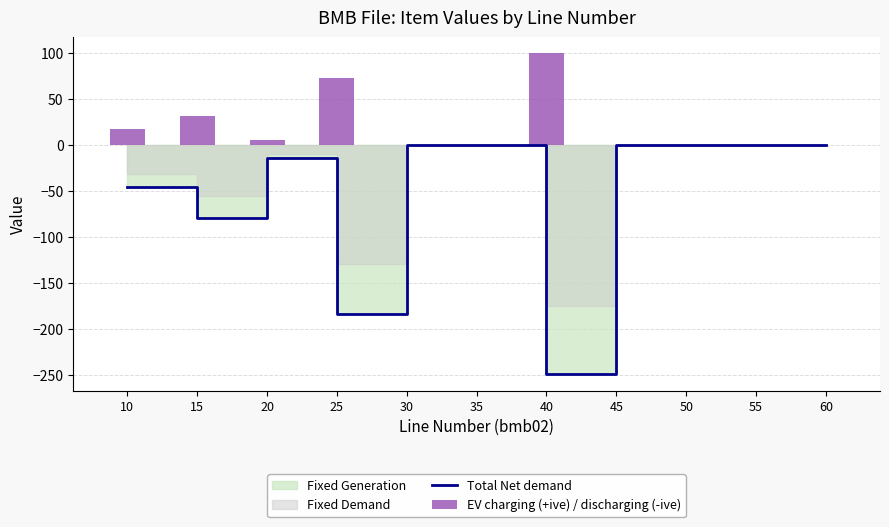

What is the sum of all EV charging (+ive) / discharging (-ive) values?

229.1